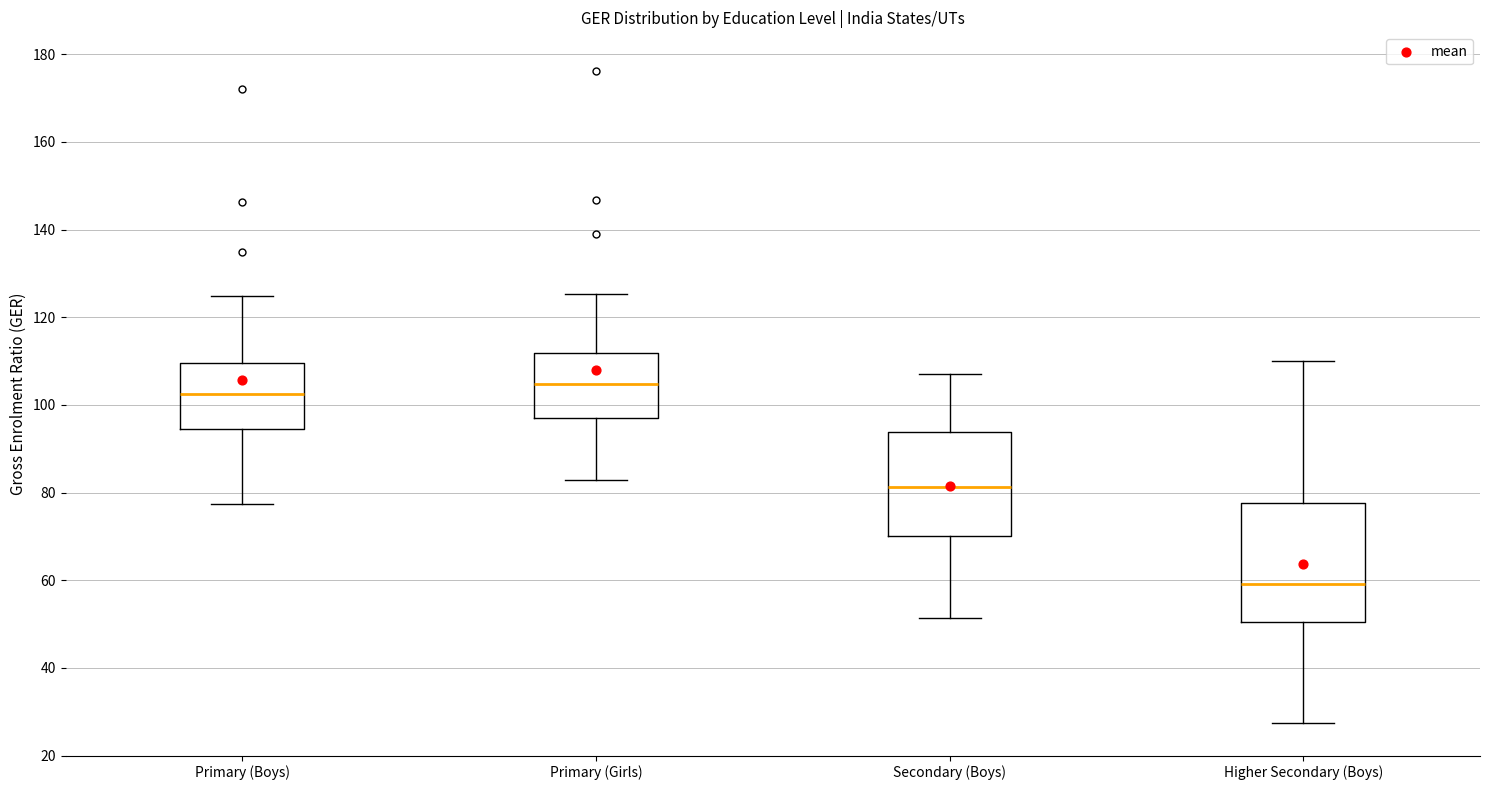

Which box is the tallest, from its lower edge to its upper edge?

Higher Secondary (Boys)